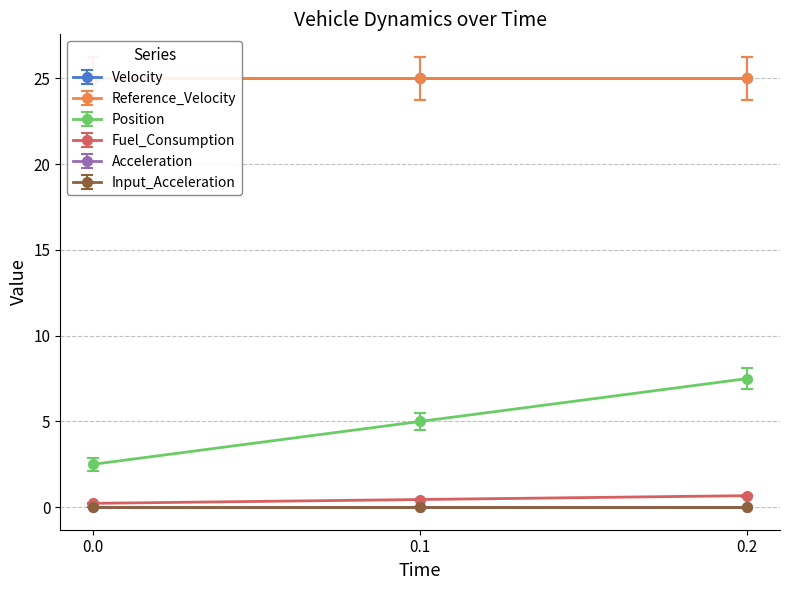

The Reference_Velocity series shows 14.1 at 0.1. True or false?

False